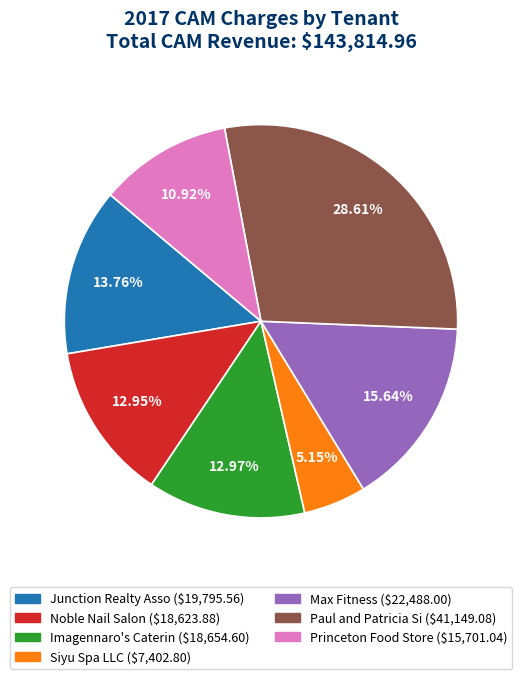

Is the sum of Siyu Spa LLC and Imagennaro's Caterin greater than half?

No